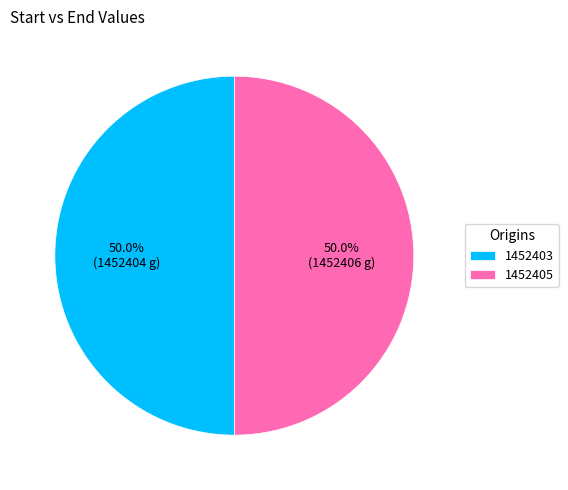

What is the ratio of the value at 1452403 to the value at 1452405?

1.0